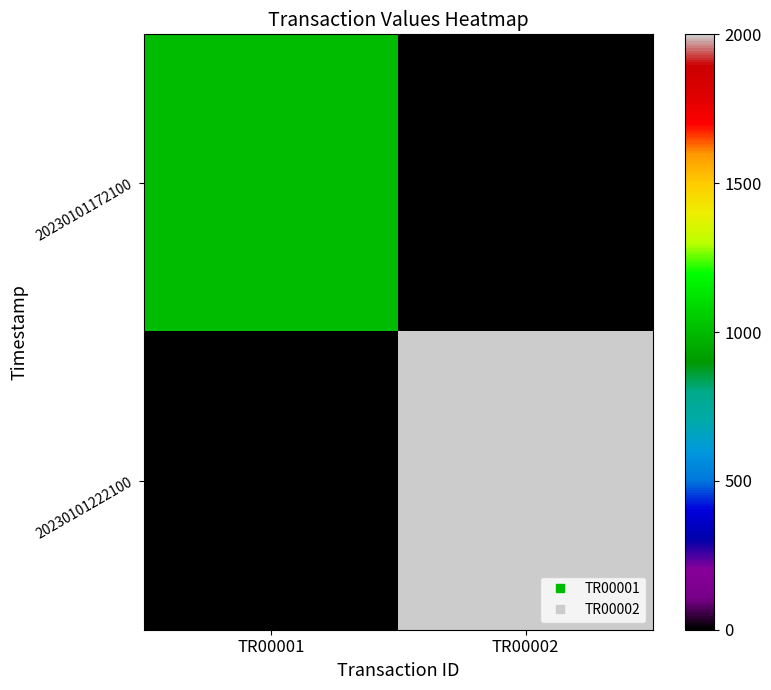

List the series in order of their overall mean, lowest first.

20230101172100, 20230101222100